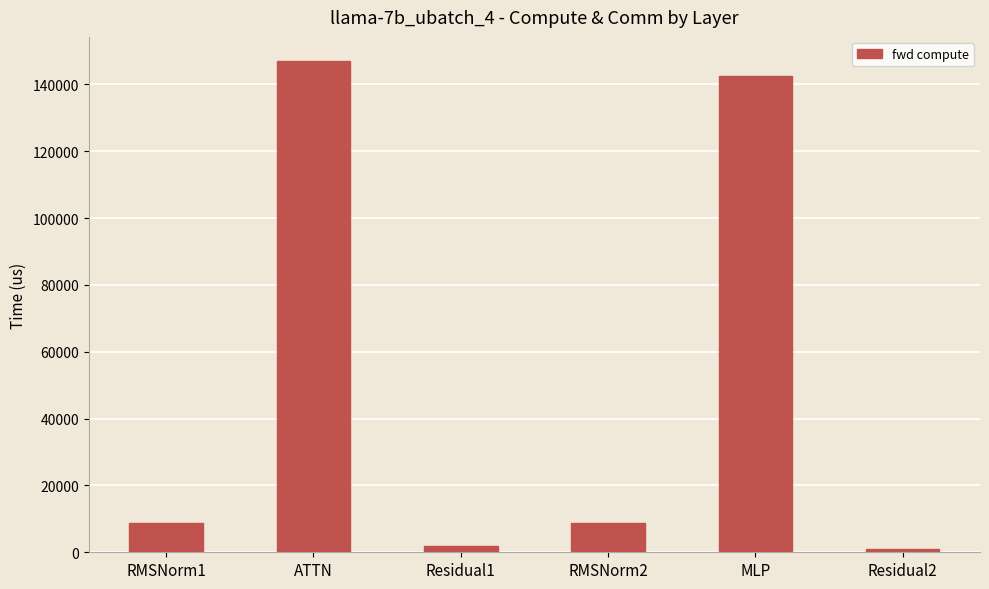

What position from the right is Residual1?

4